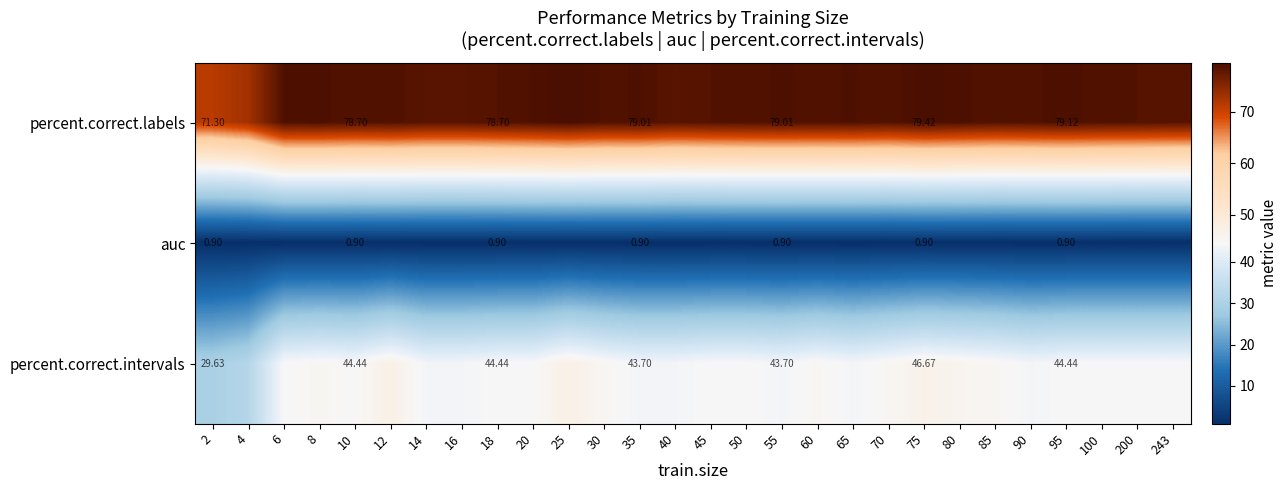

Where does the percent.correct.intervals series first go above 44?

6